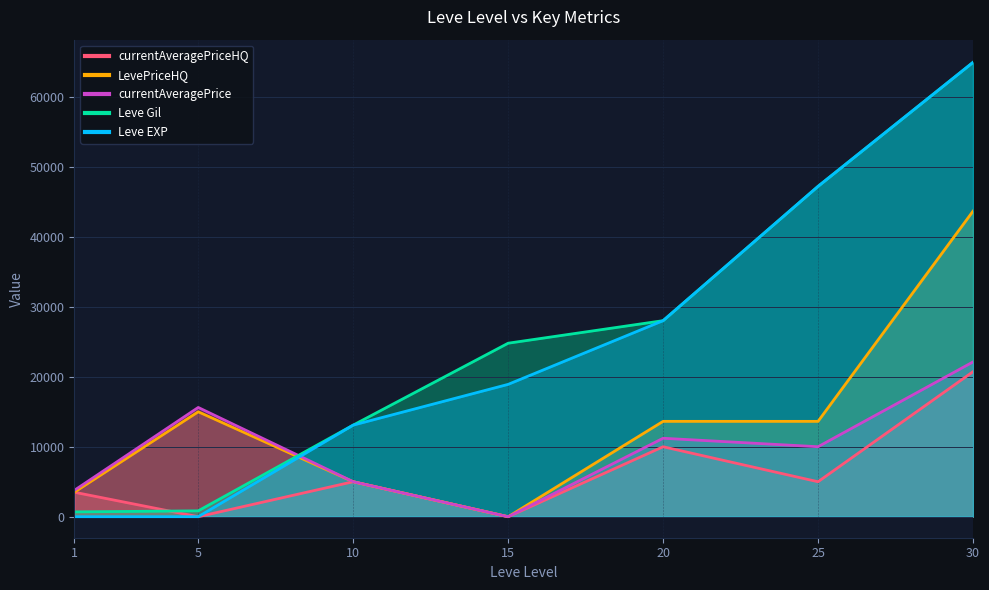

Reading left to right, transcribe all the data shown in this chart.

Leve EXP: 690	840	13090	24790	28010	47200	64910
Leve Gil: 1	4	13090	18910	28010	47200	64910
currentAveragePrice: 3763	15611	5000	0	11210	10000	22113
LevePriceHQ: 3500	14996	5000	0	13625	13625	43651